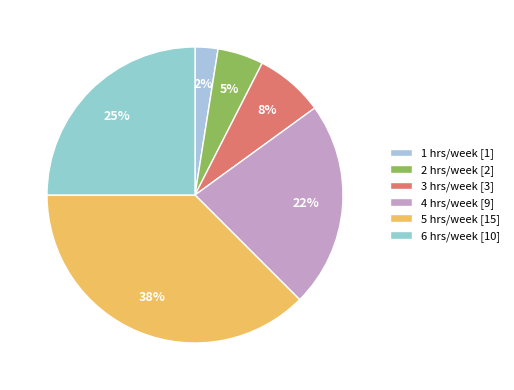

Which category has the biggest portion of the pie?

5 hrs/week [15]